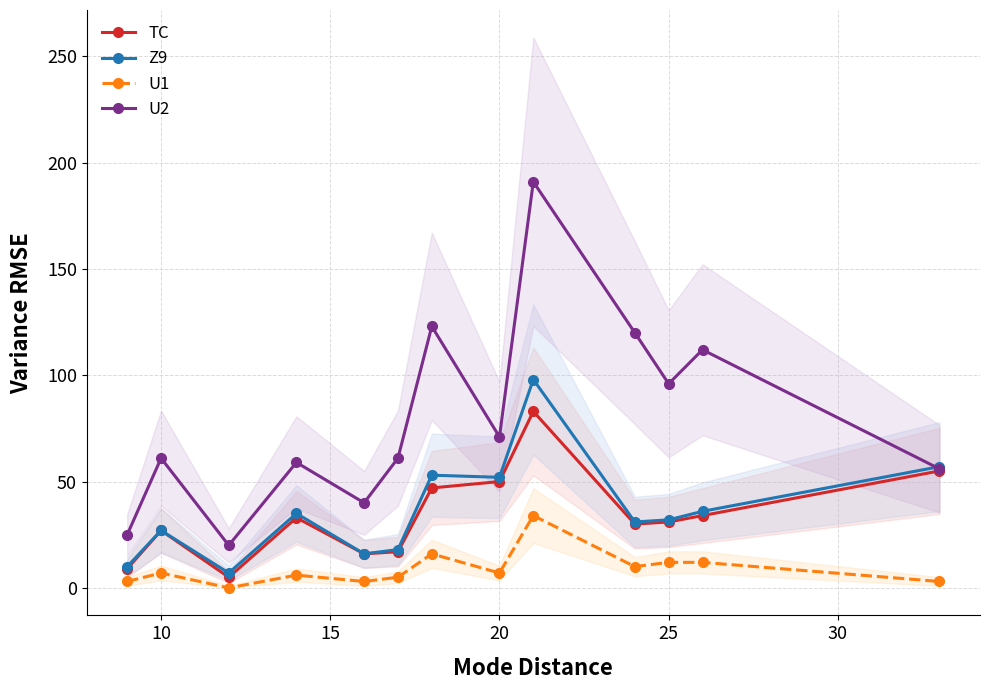

Reading left to right, transcribe all the data shown in this chart.

TC: 9	27	5	33	16	17	47	50	83	30	31	34	55
Z9: 10	27	7	35	16	18	53	52	98	31	32	36	57
U1: 3	7	0	6	3	5	16	7	34	10	12	12	3
U2: 25	61	20	59	40	61	123	71	191	120	96	112	56